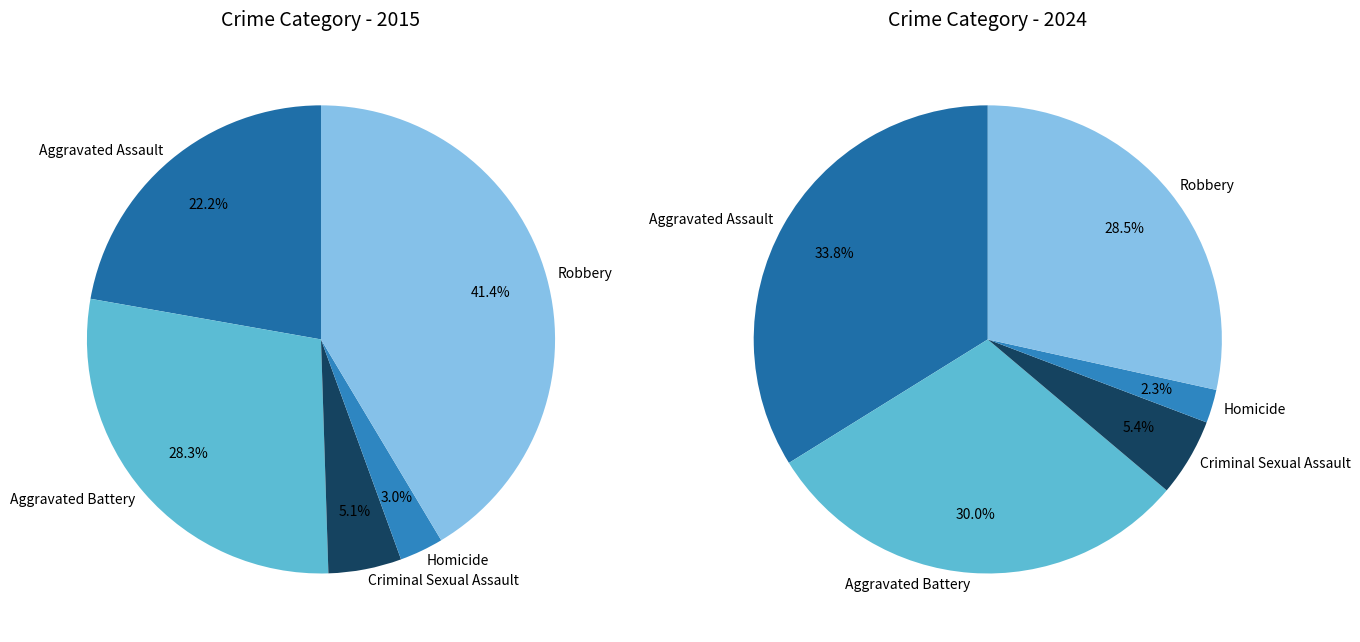

To the nearest percent, what is the average slice percentage?

20%